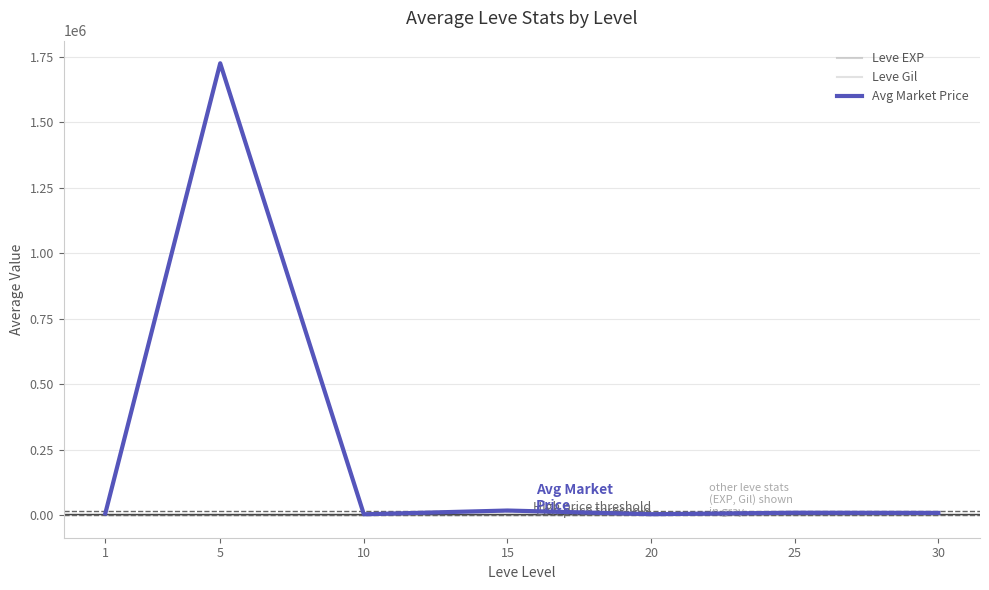

True or false: Avg Market Price and Leve Gil intersect in this chart.

False